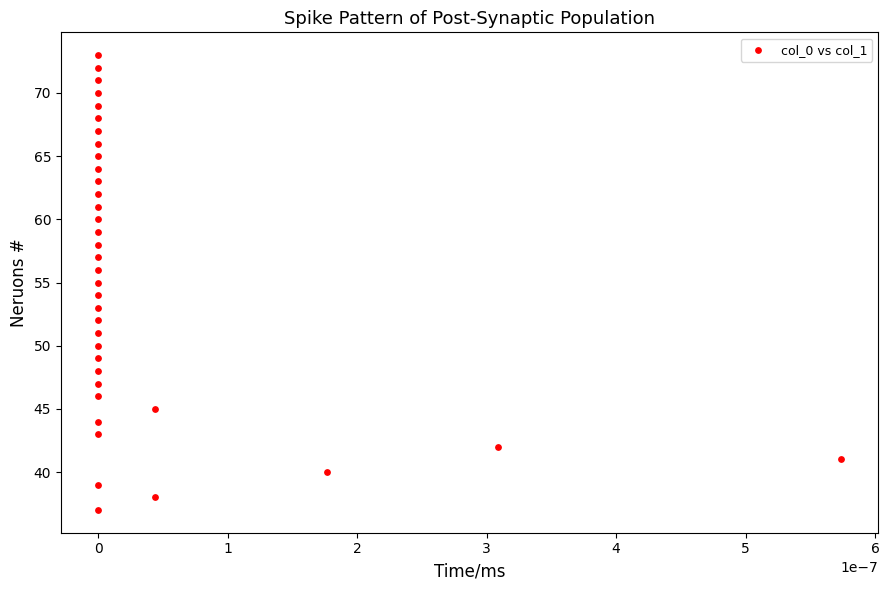

What is the range of Y values (max minus min)?

36